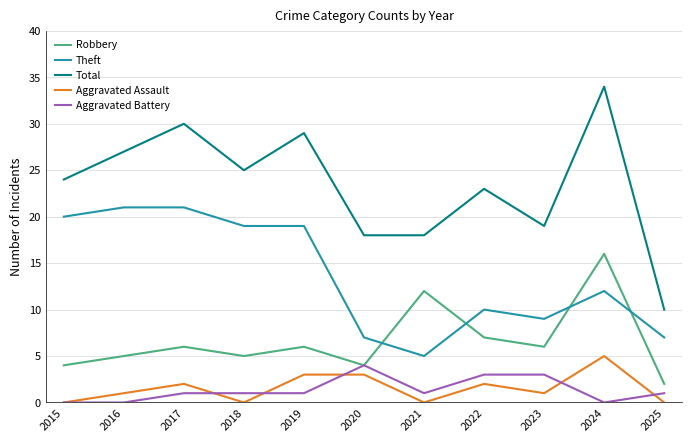

Rank the series at 2021 from highest to lowest value.

Total, Robbery, Theft, Aggravated Battery, Aggravated Assault